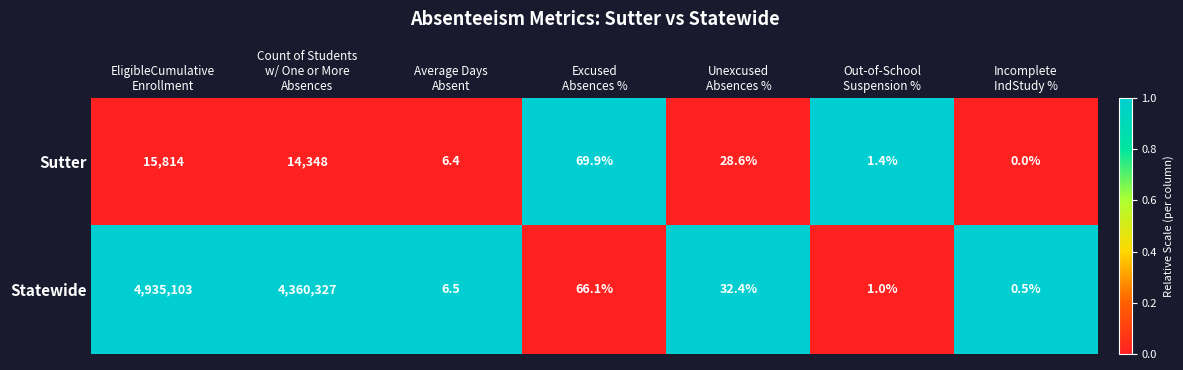

Which series has the widest spread of values?

Statewide